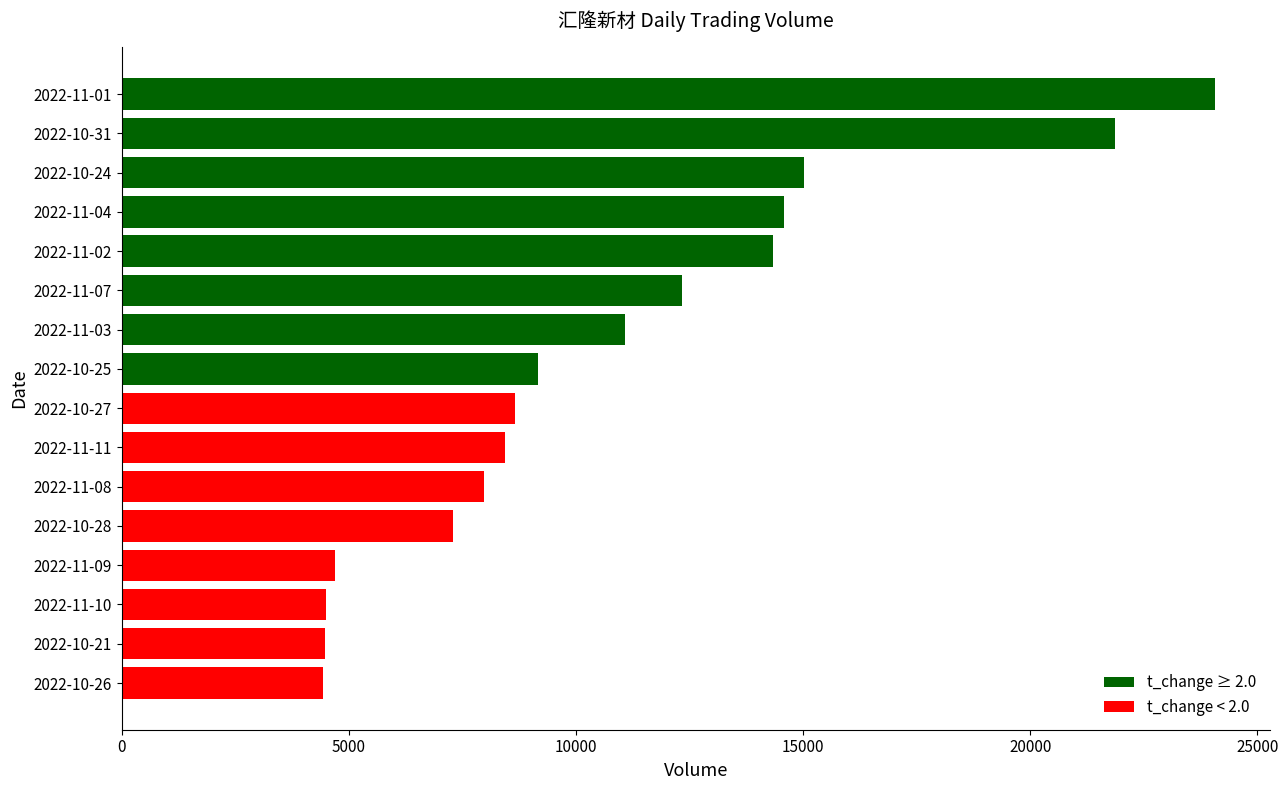

How many values are below 9169?

8